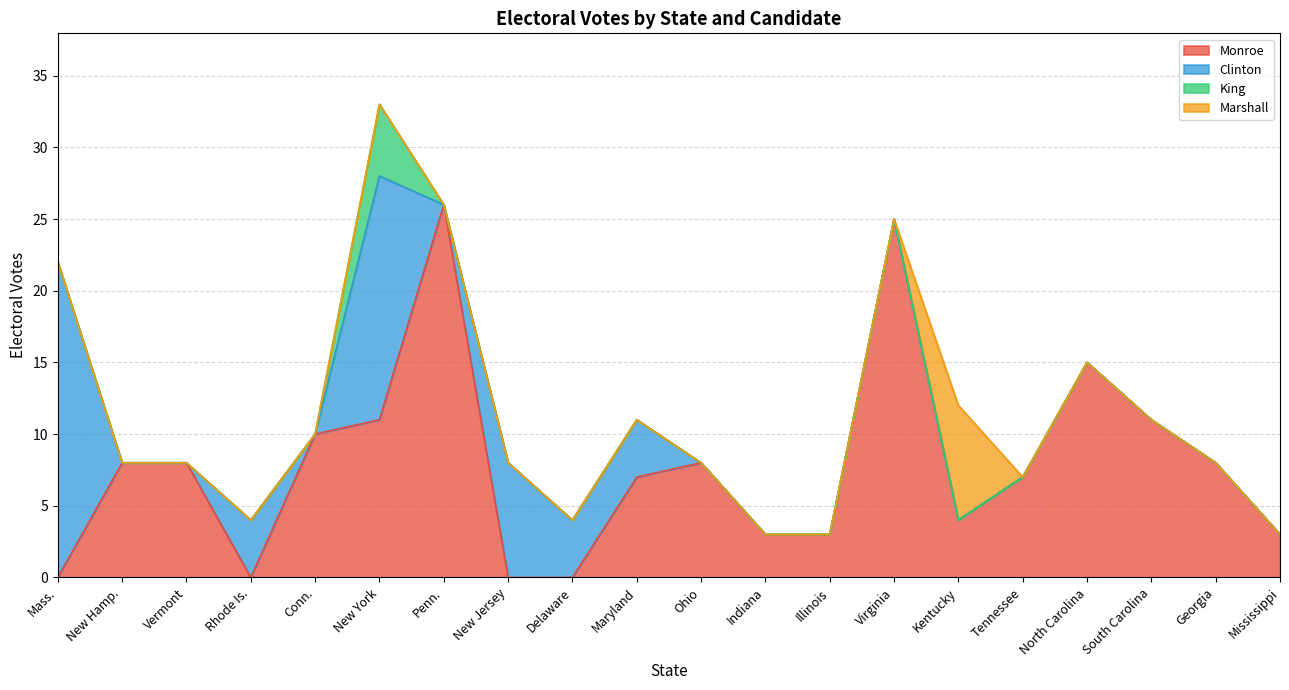

What is the sum of all Clinton values?

59